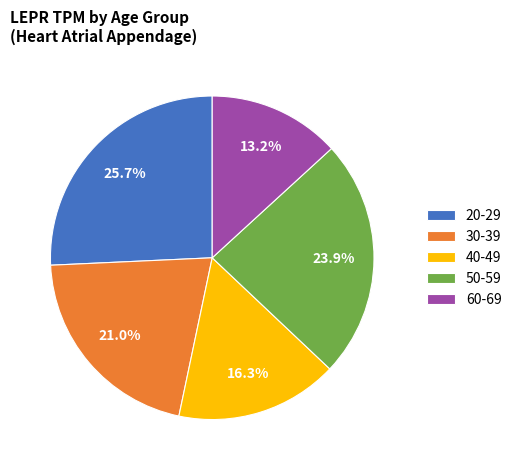

Does 30-39 account for over 50% of the chart?

No